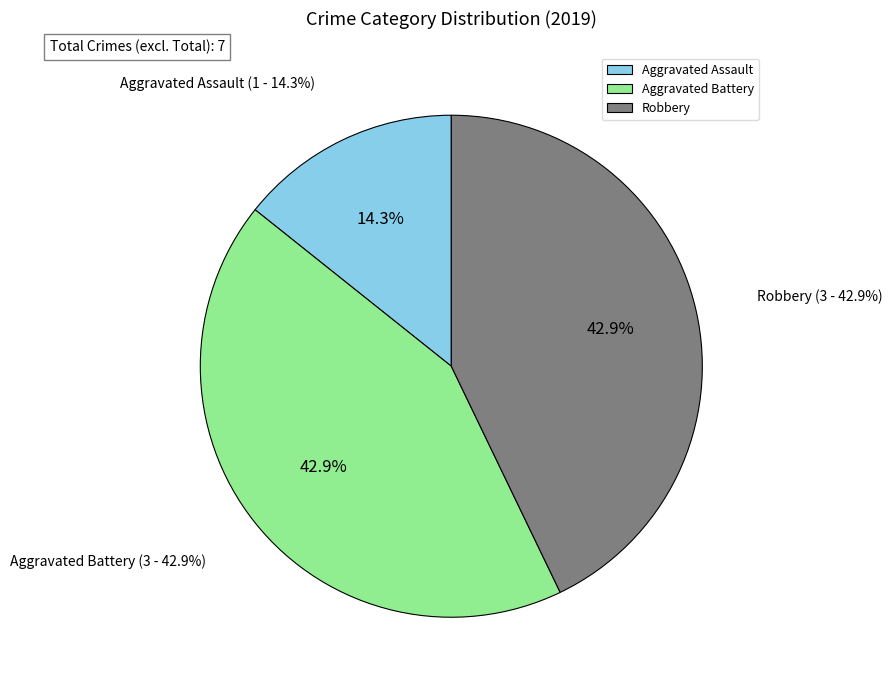

What is the smallest slice in the pie chart?

Aggravated Assault